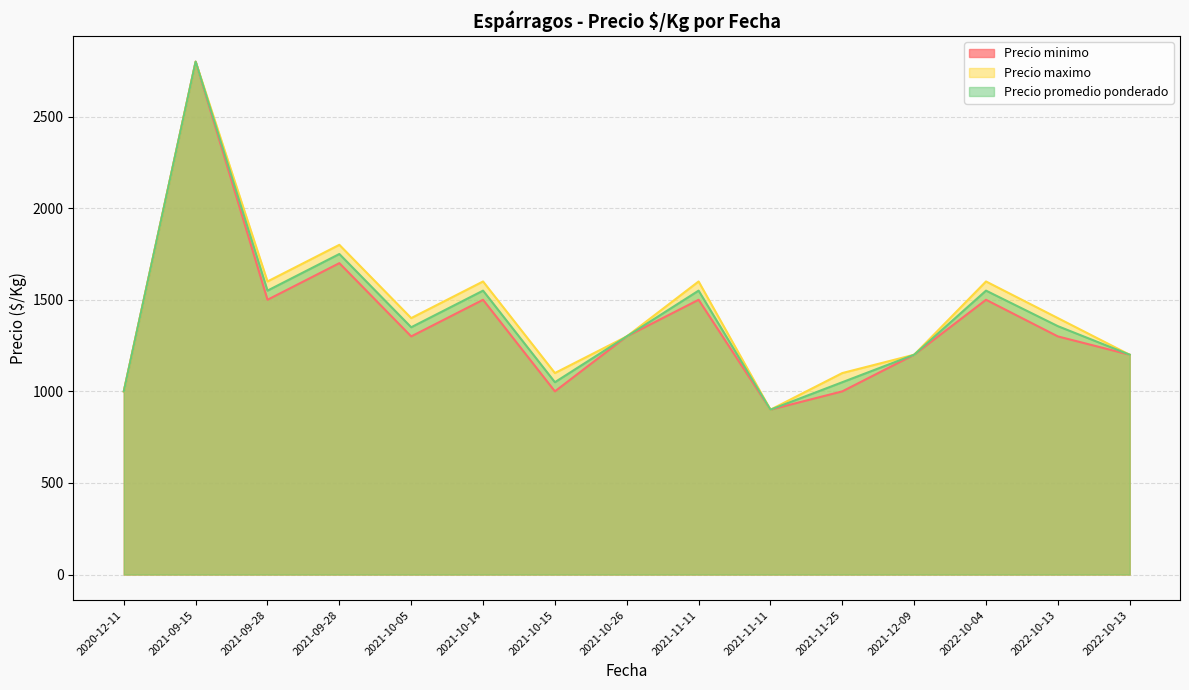

Is it true that Precio promedio ponderado equals 1873 at 2021-10-26?

False